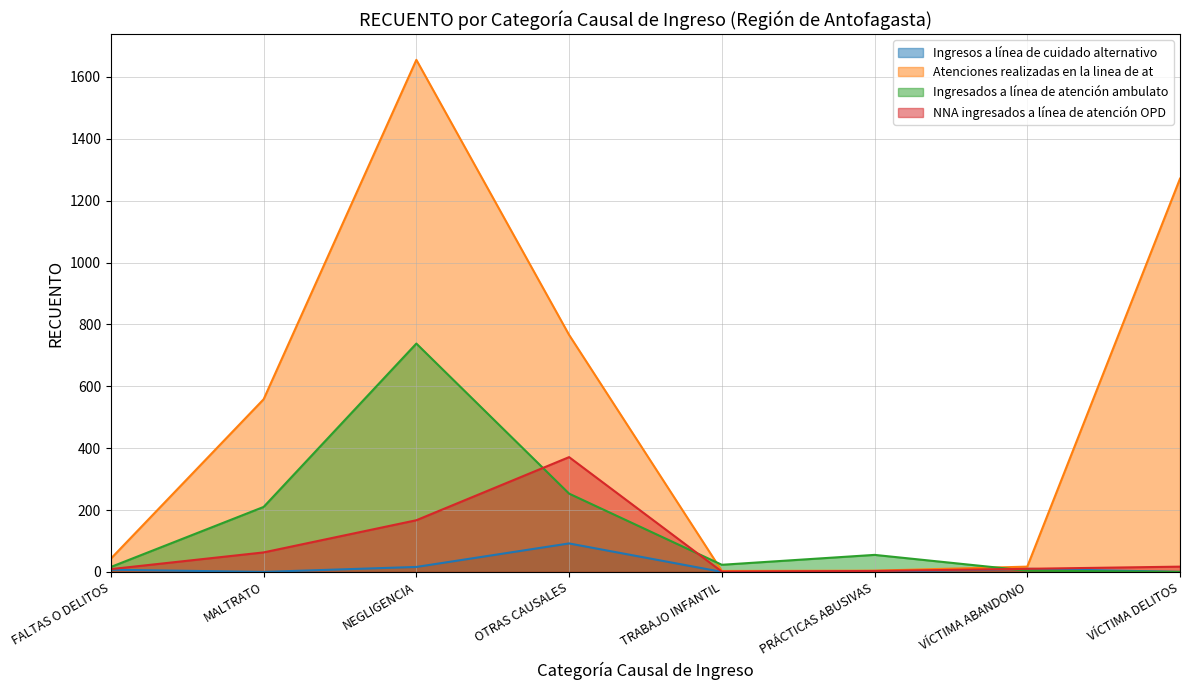

How many interior local peaks does the Ingresados a línea de atención ambulato series have?

2